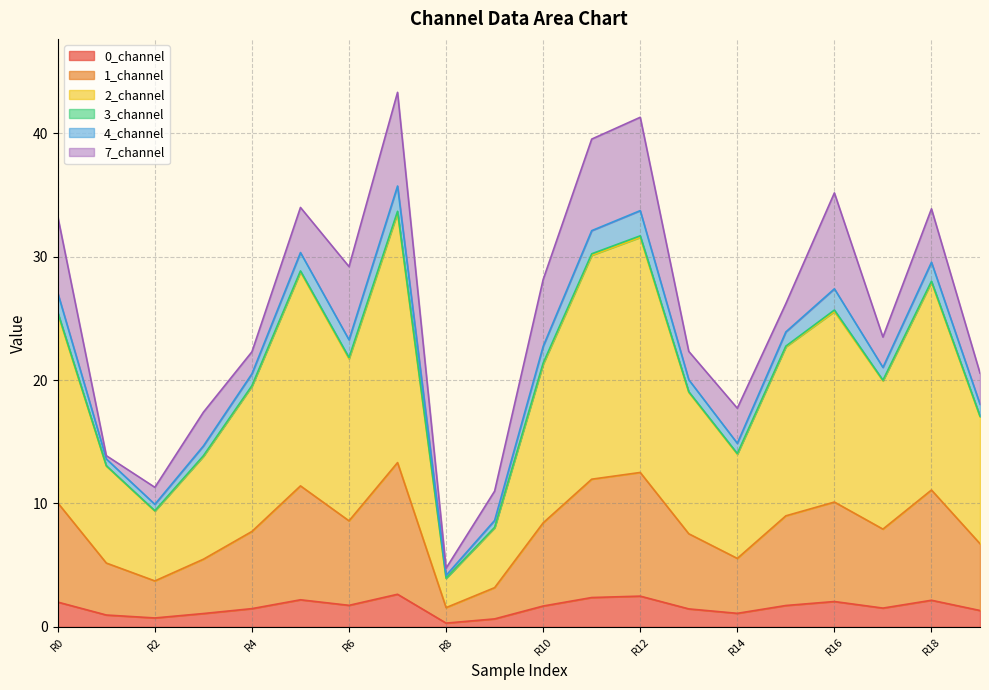

Count the number of categories in the chart.

20